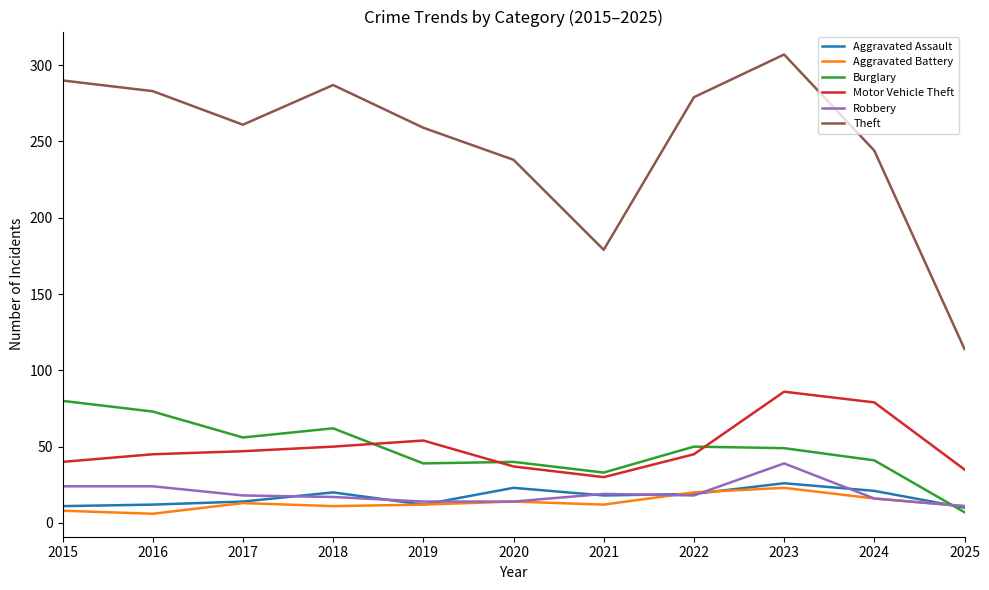

Which series has the widest spread of values?

Theft